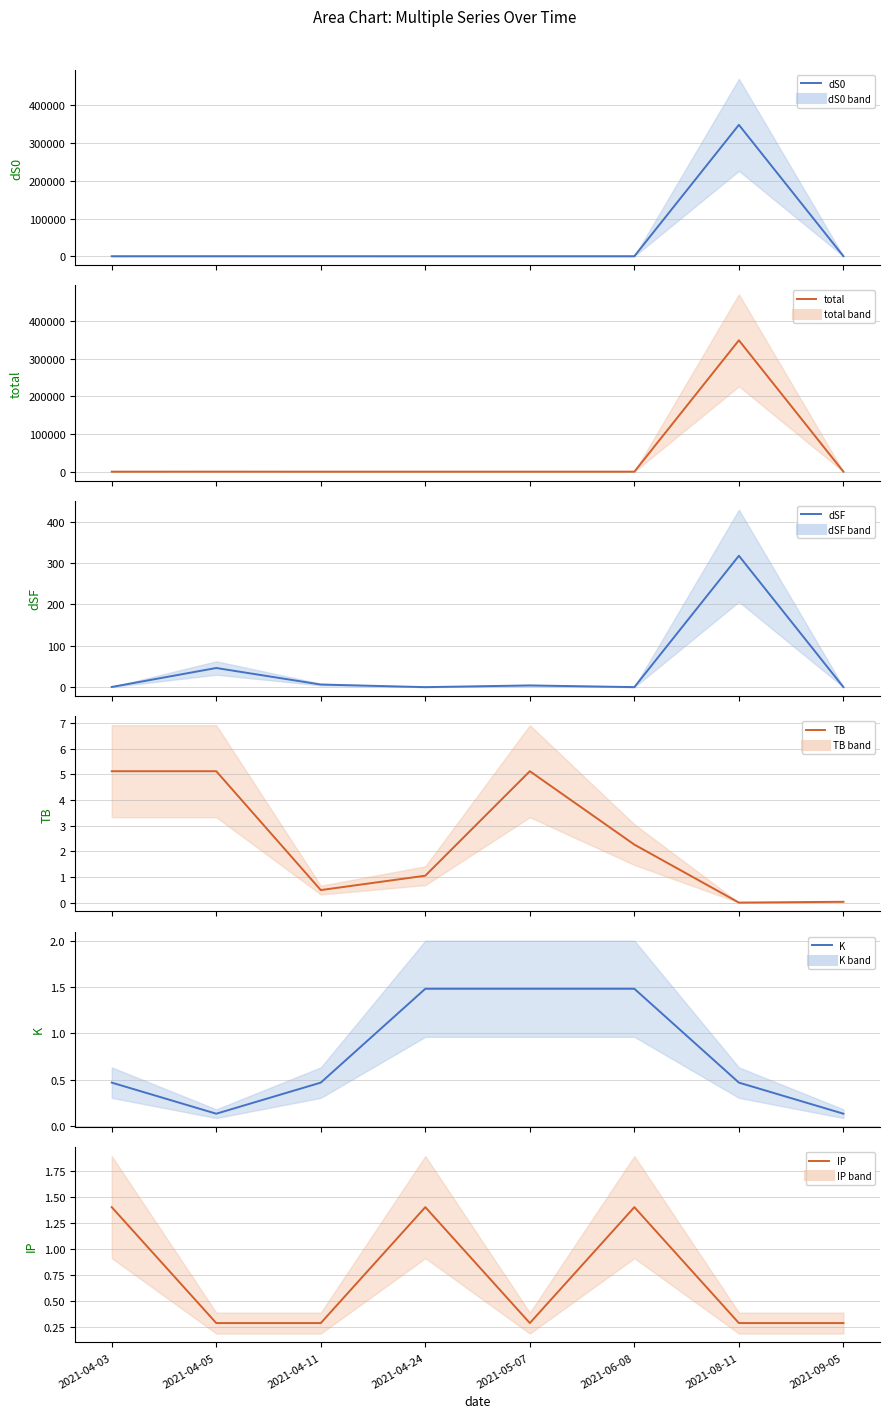

True or false: IP (mean) has a value of 1.4 at 2021-06-08.

True